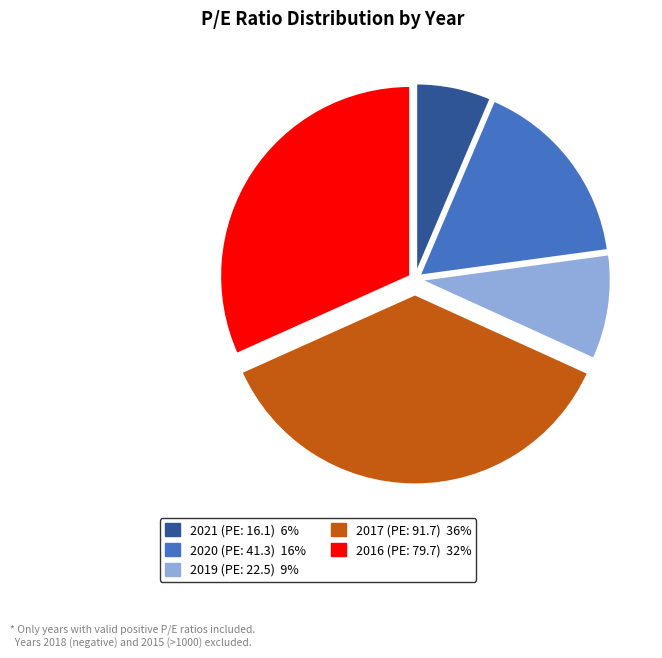

Do 2019 (PE: 22.5) and 2020 (PE: 41.3) together represent more than half of the pie?

No